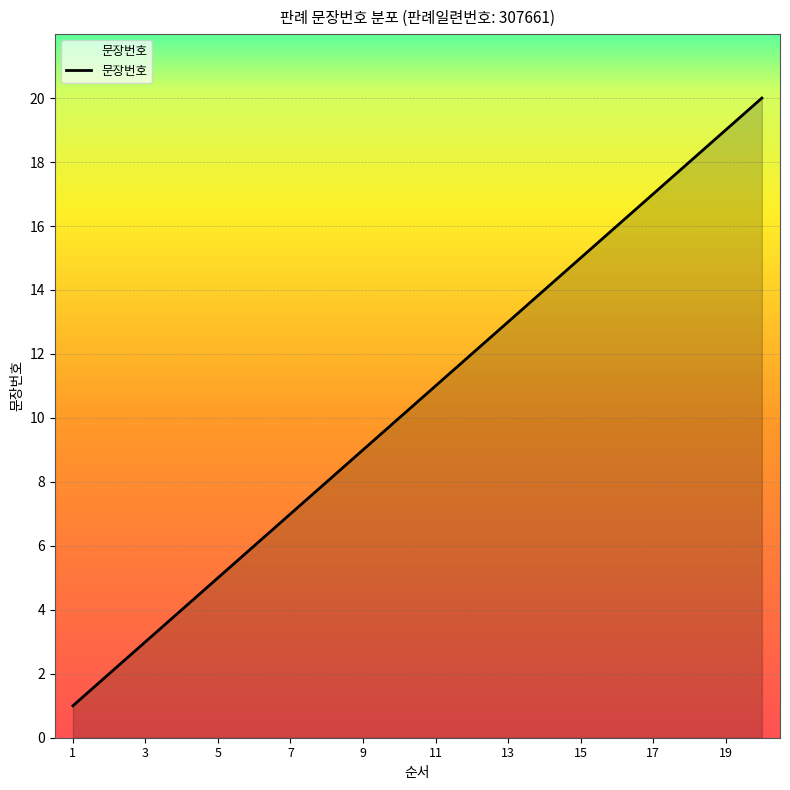

Count the number of data series in this chart.

1